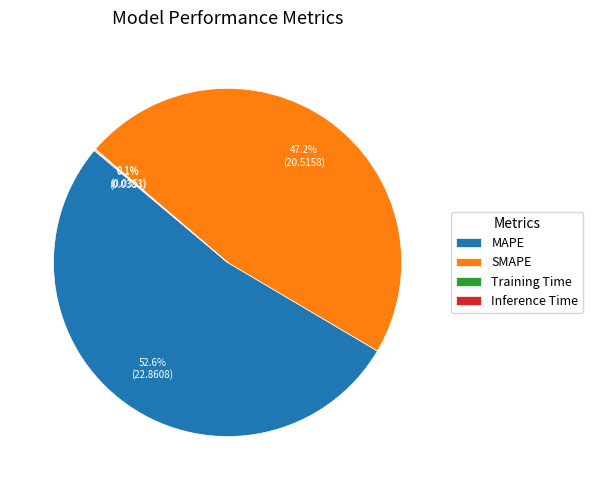

Which has a higher value, SMAPE or MAPE?

MAPE